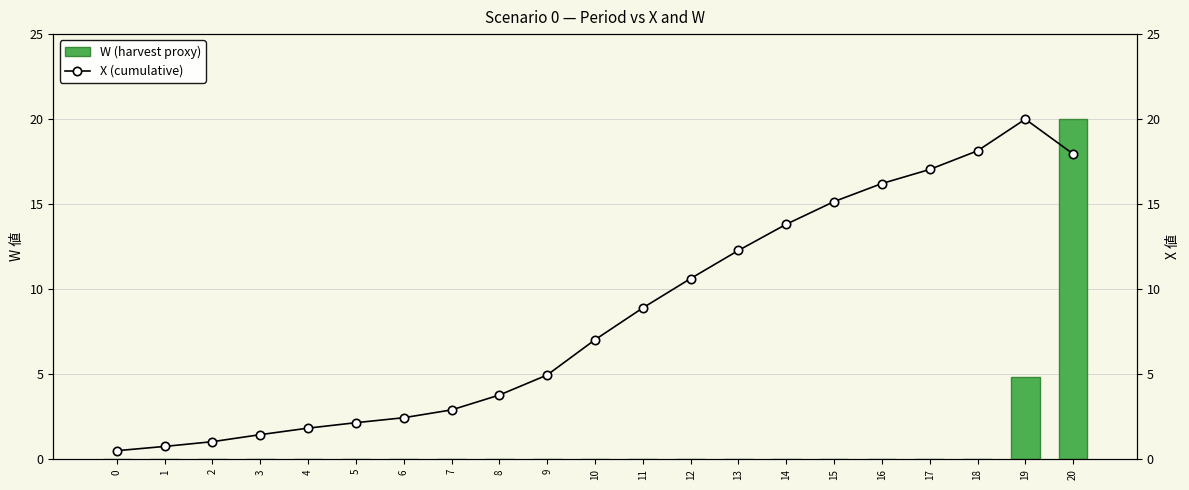

At which category is the sum across all series the highest?

20